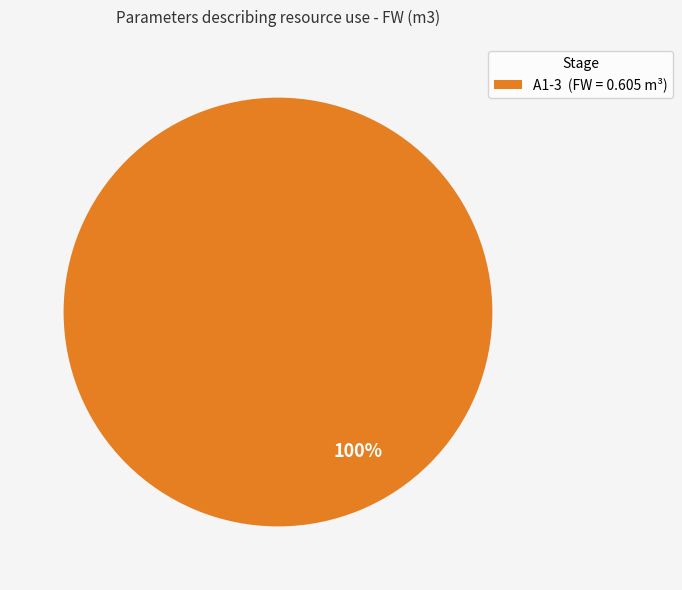

Rank the categories by value from highest to lowest.

A1-3 (FW = 0.605 m³)